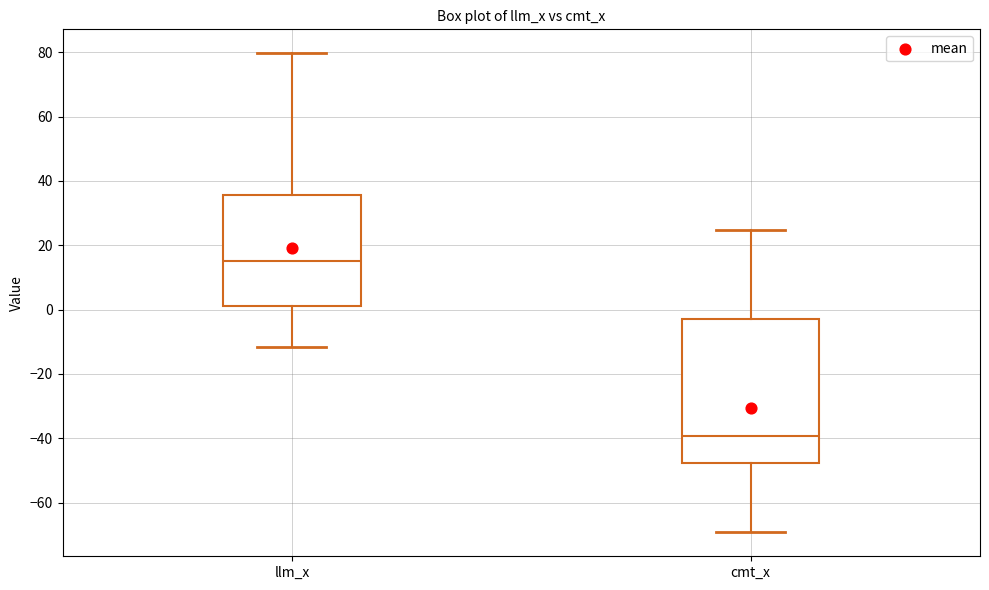

Where is the upper edge of the box for cmt_x on the y-axis? The values are not printed on the chart, so give them approximately, as read against the axis.

-2